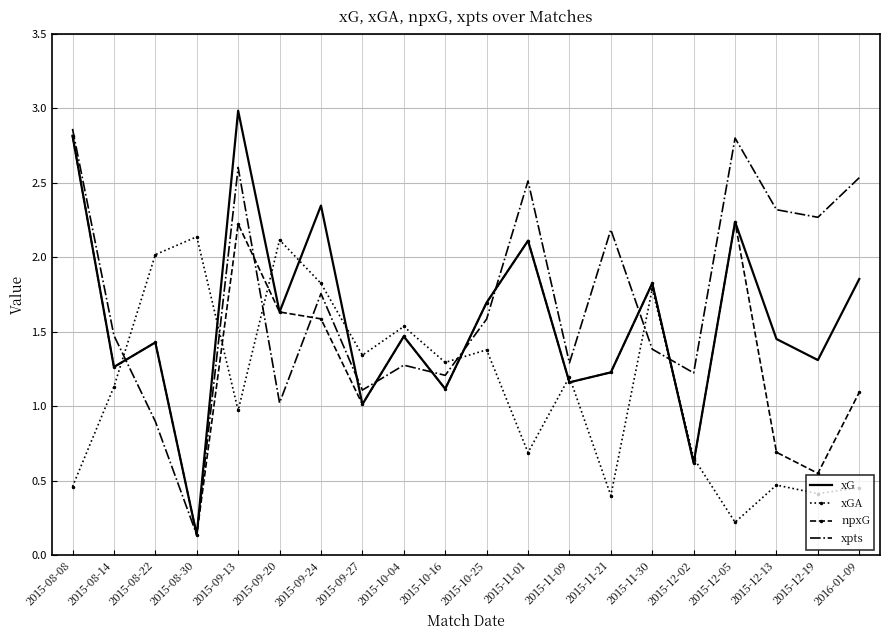

The value of xGA at 2015-08-30 is 1.2. True or false?

False